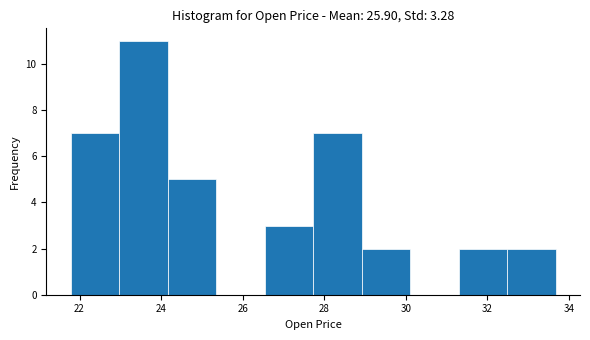

Reading left to right, transcribe this chart: for each bar, give the range it covers on the x-axis and its height. Neither the bar edges nor the heights are printed on the chart, so give them approximately, as read against the axes.

21.8 to 23.0: 7
23.0 to 24.2: 11
24.2 to 25.4: 5
25.4 to 26.6: 0
26.6 to 27.8: 3
27.8 to 29.0: 7
29.0 to 30.2: 2
30.2 to 31.4: 0
31.4 to 32.4: 2
32.4 to 33.6: 2